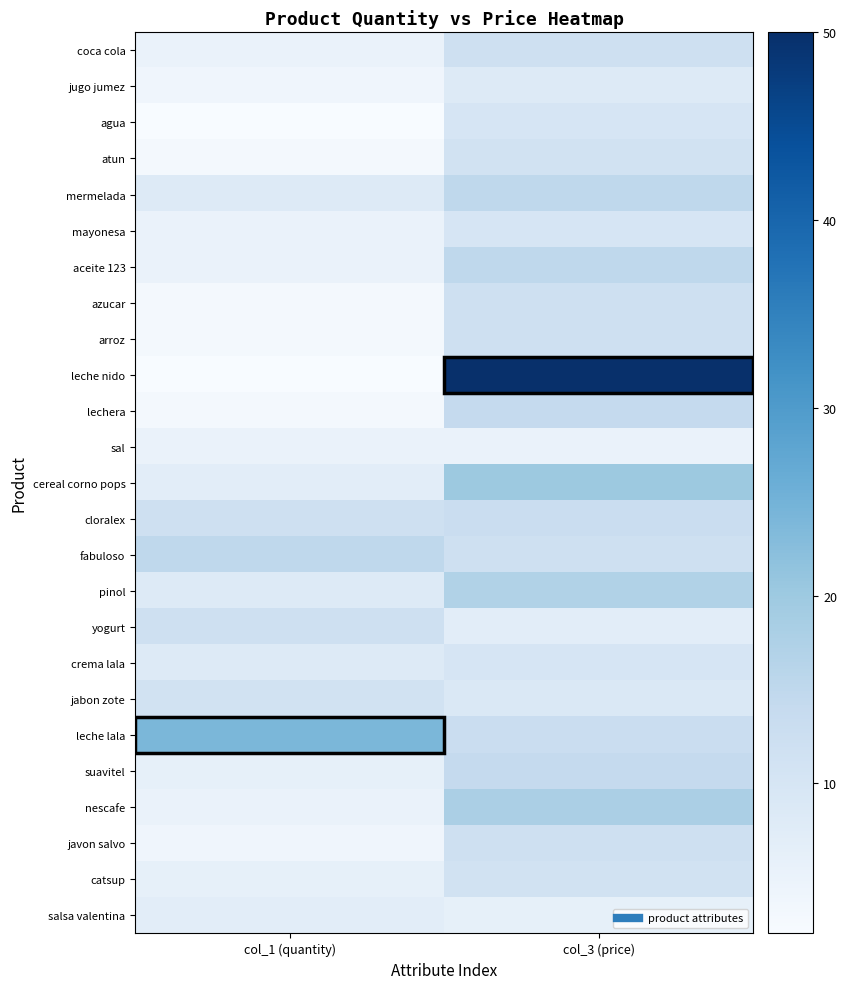

List the series in order of their peak value, highest first.

leche nido, leche lala, cereal corno pops, nescafe, pinol, mermelada, aceite 123, fabuloso, lechera, suavitel, cloralex, coca cola, azucar, arroz, yogurt, javon salvo, atun, jabon zote, catsup, agua, mayonesa, crema lala, jugo jumez, salsa valentina, sal